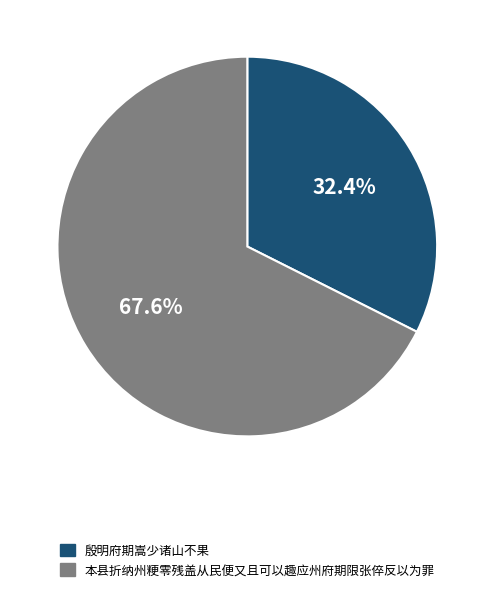

Does 本县折纳州粳零残盖从民便又且可以趣应州府期限张倅反以为罪 account for over 50% of the chart?

Yes